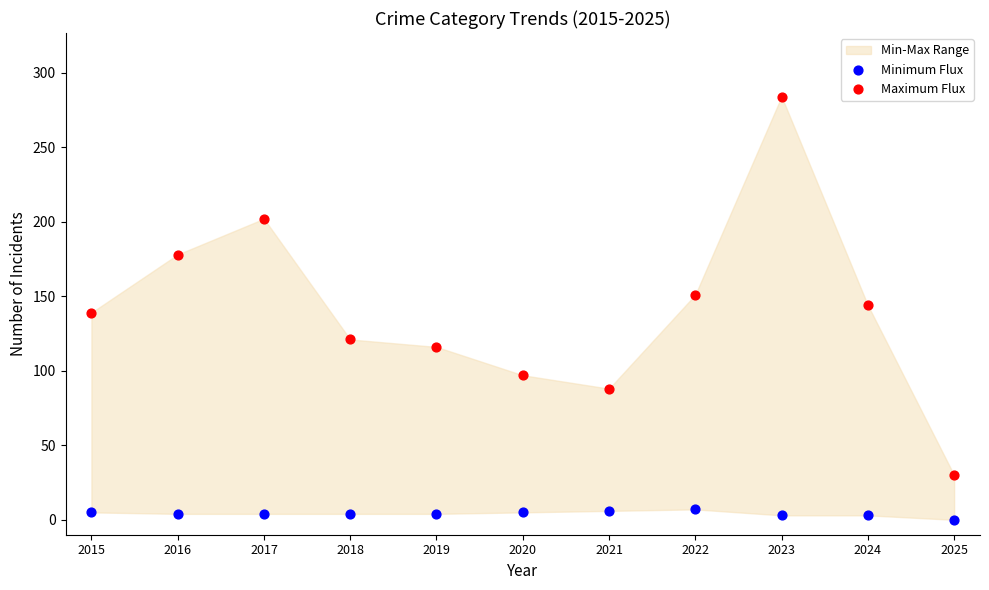

Which series has the largest Y range (max minus min)?

Maximum Flux